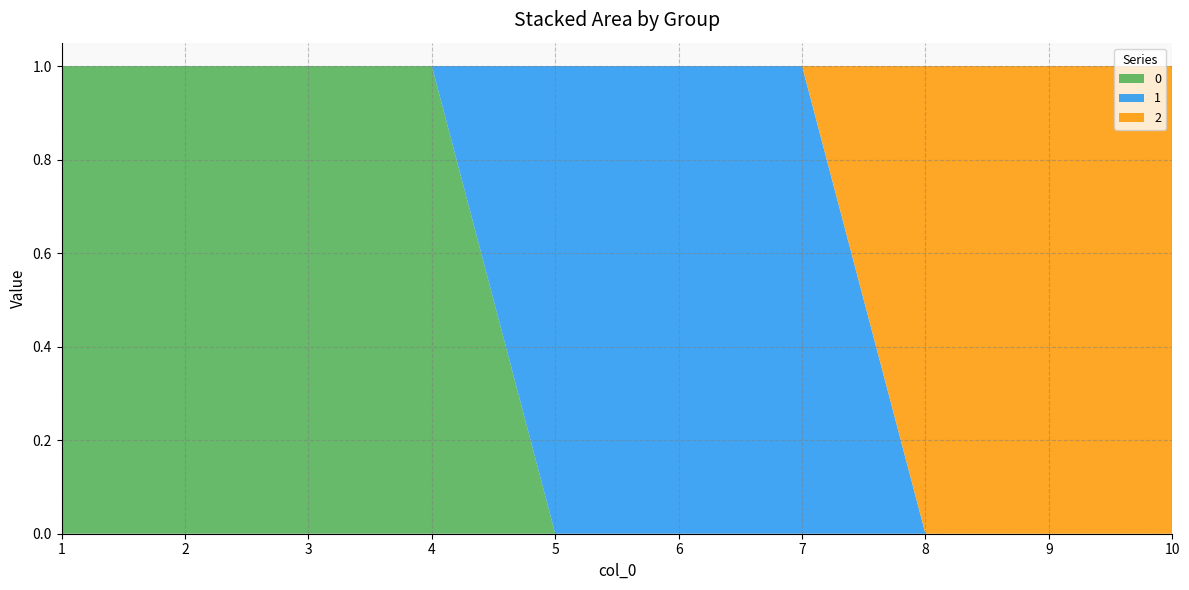

Count the 2 values in the range 0 to 1.

10